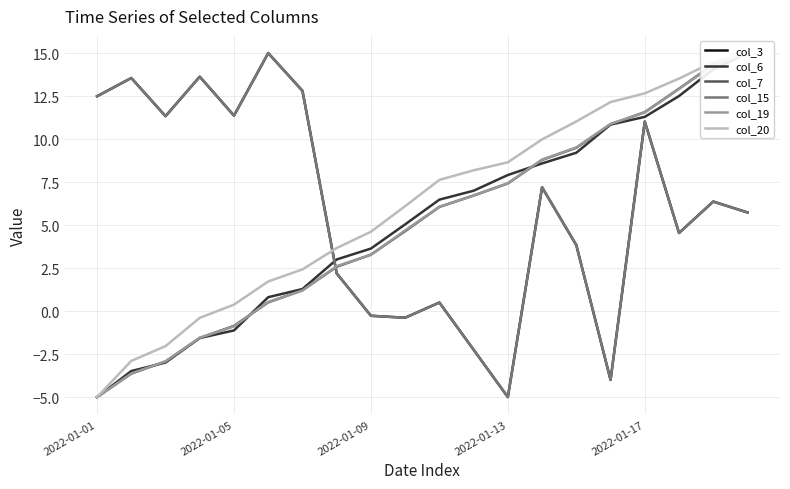

Is it true that col_15 equals -0.4 at 9?

True